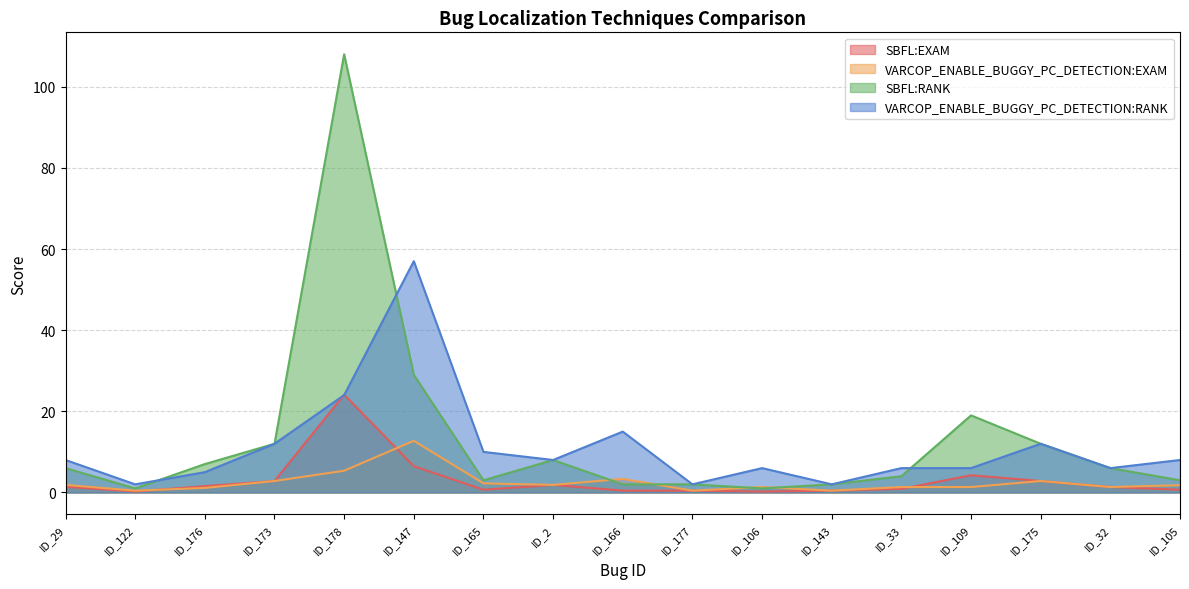

List the labels in order of SBFL:EXAM value, largest first.

ID_178, ID_147, ID_109, ID_173, ID_175, ID_2, ID_176, ID_29, ID_32, ID_33, ID_165, ID_105, ID_166, ID_177, ID_143, ID_122, ID_106